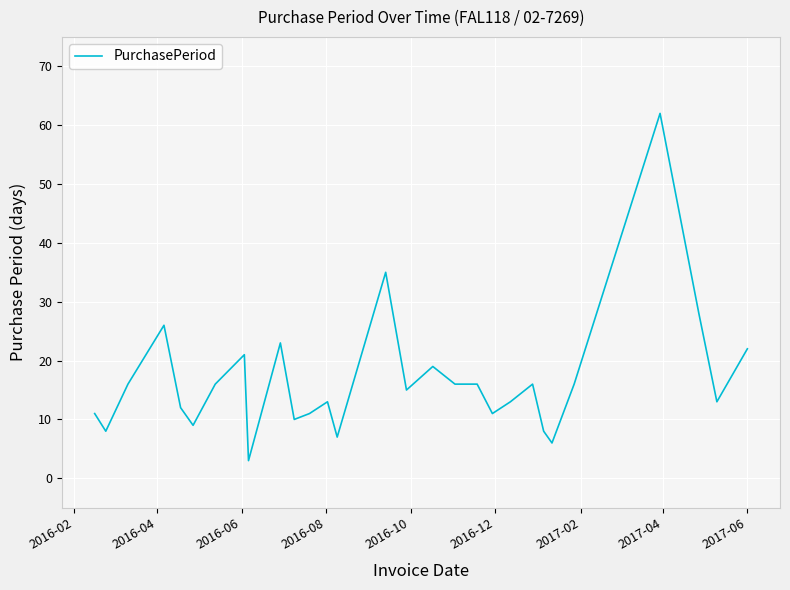

What is the maximum value shown in the chart?

62